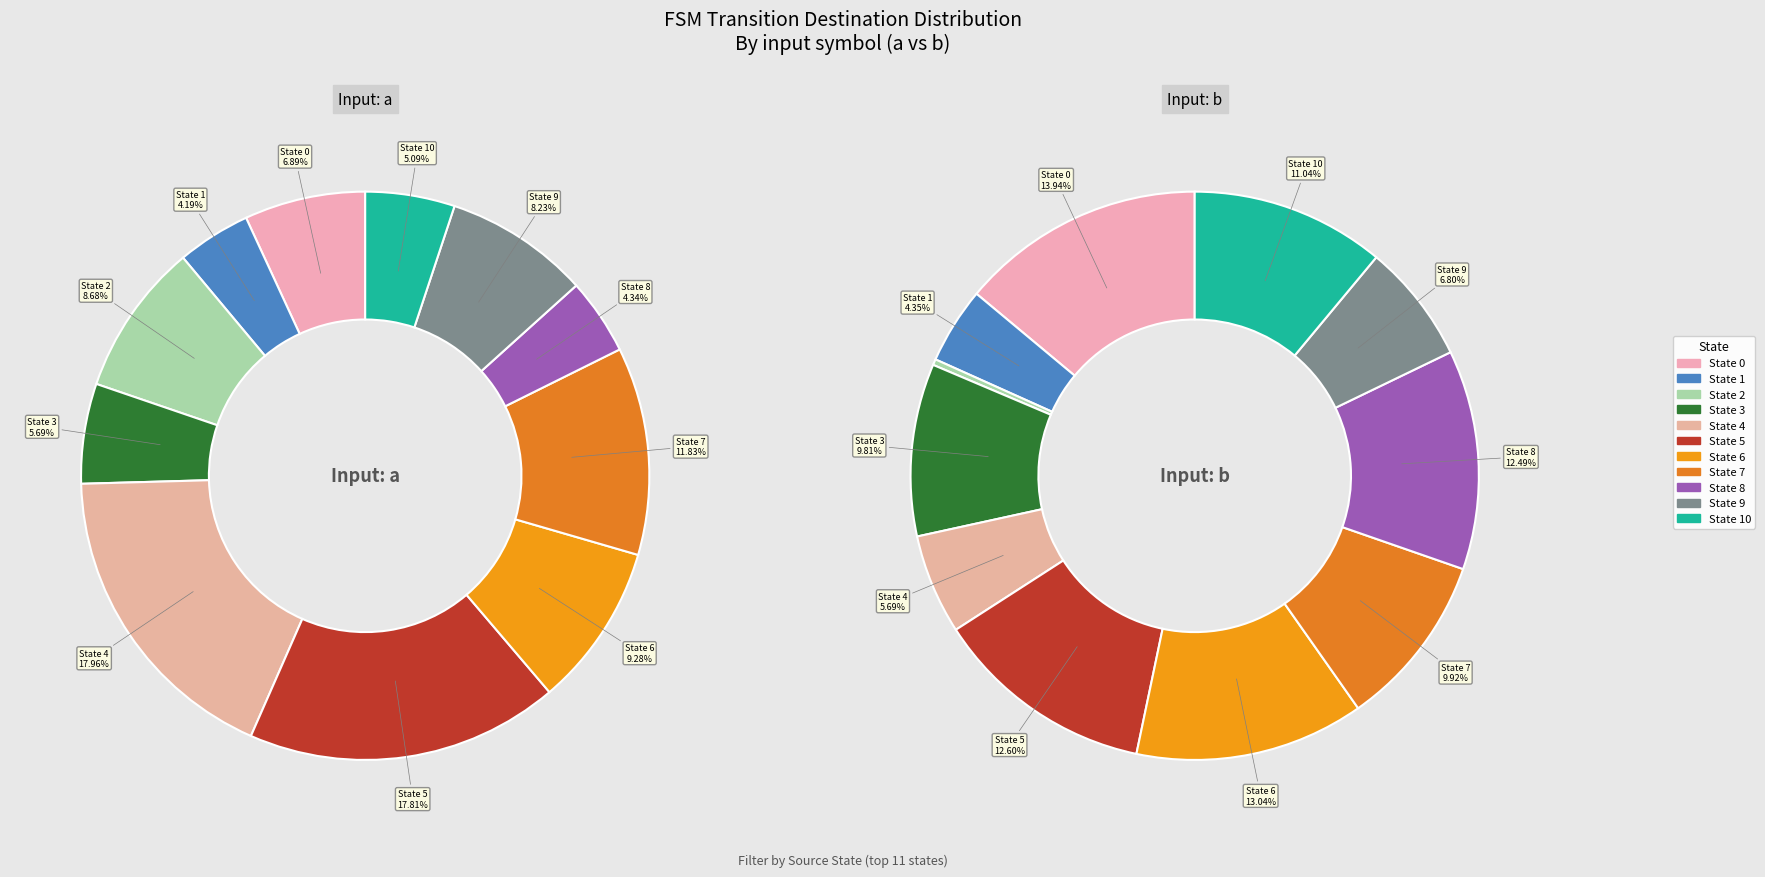

Is there a majority slice in this chart?

No